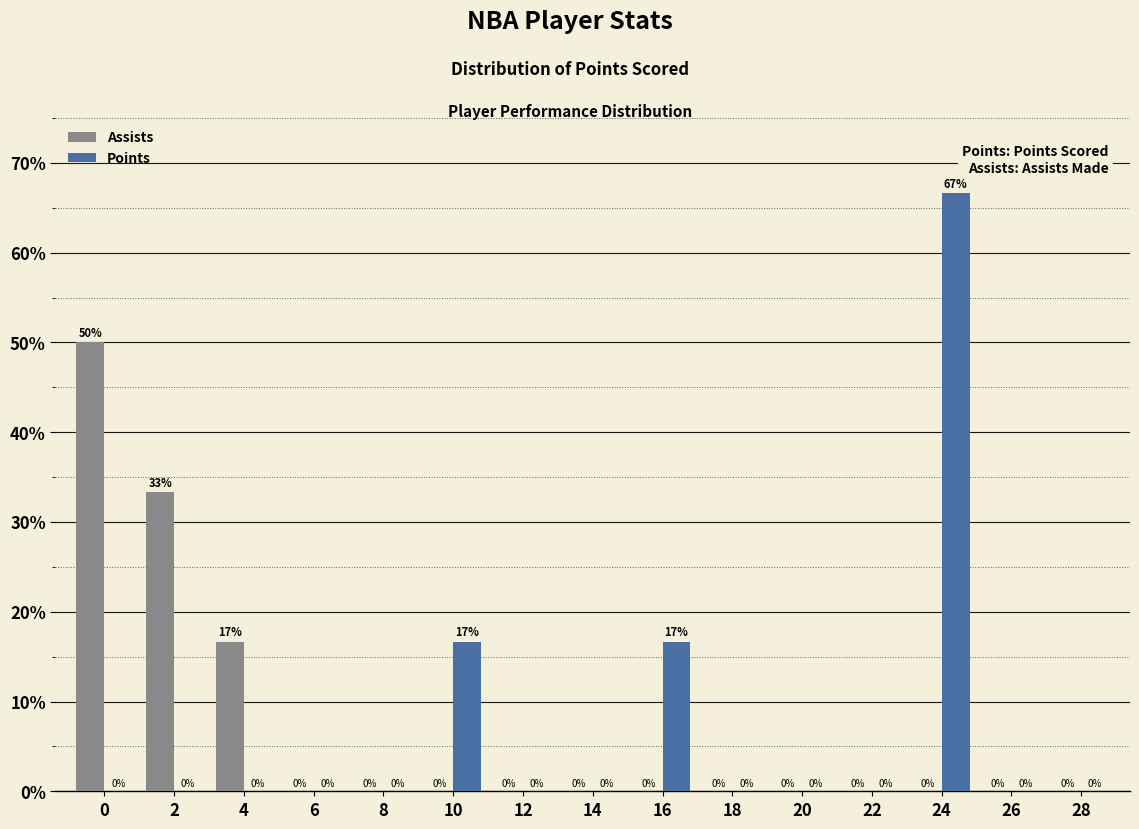

The value of Assists at 12 is 0.0. True or false?

True